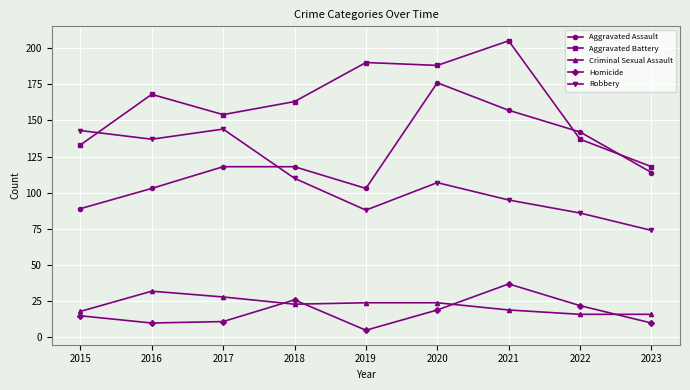

What is the difference between the maximum and second lowest values in the Aggravated Assault series?

73